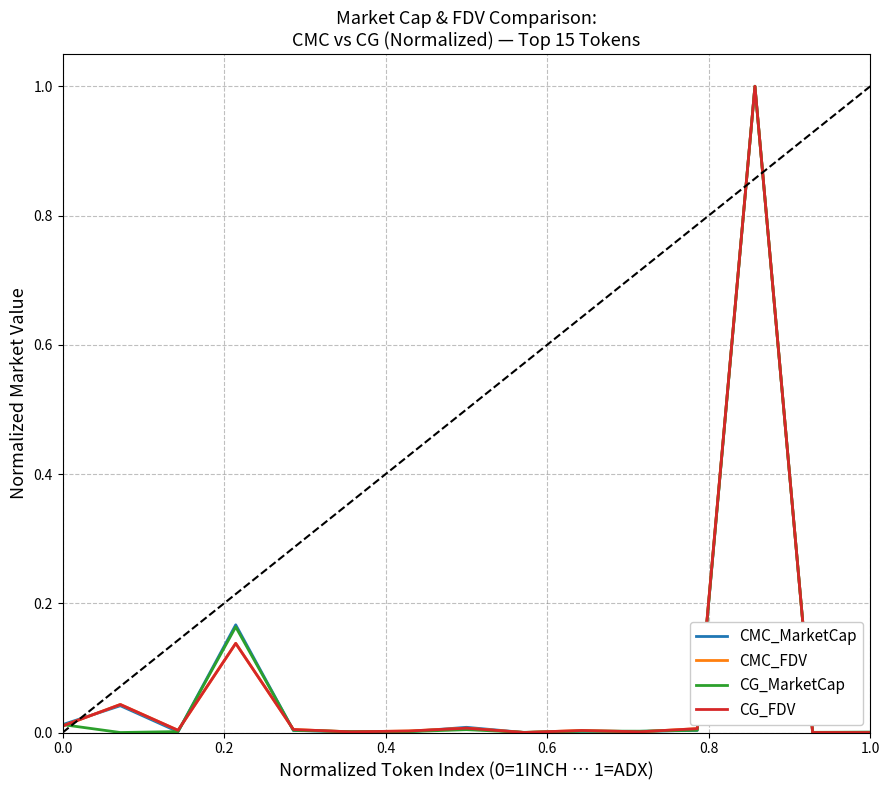

What is the greatest value displayed?

1.0